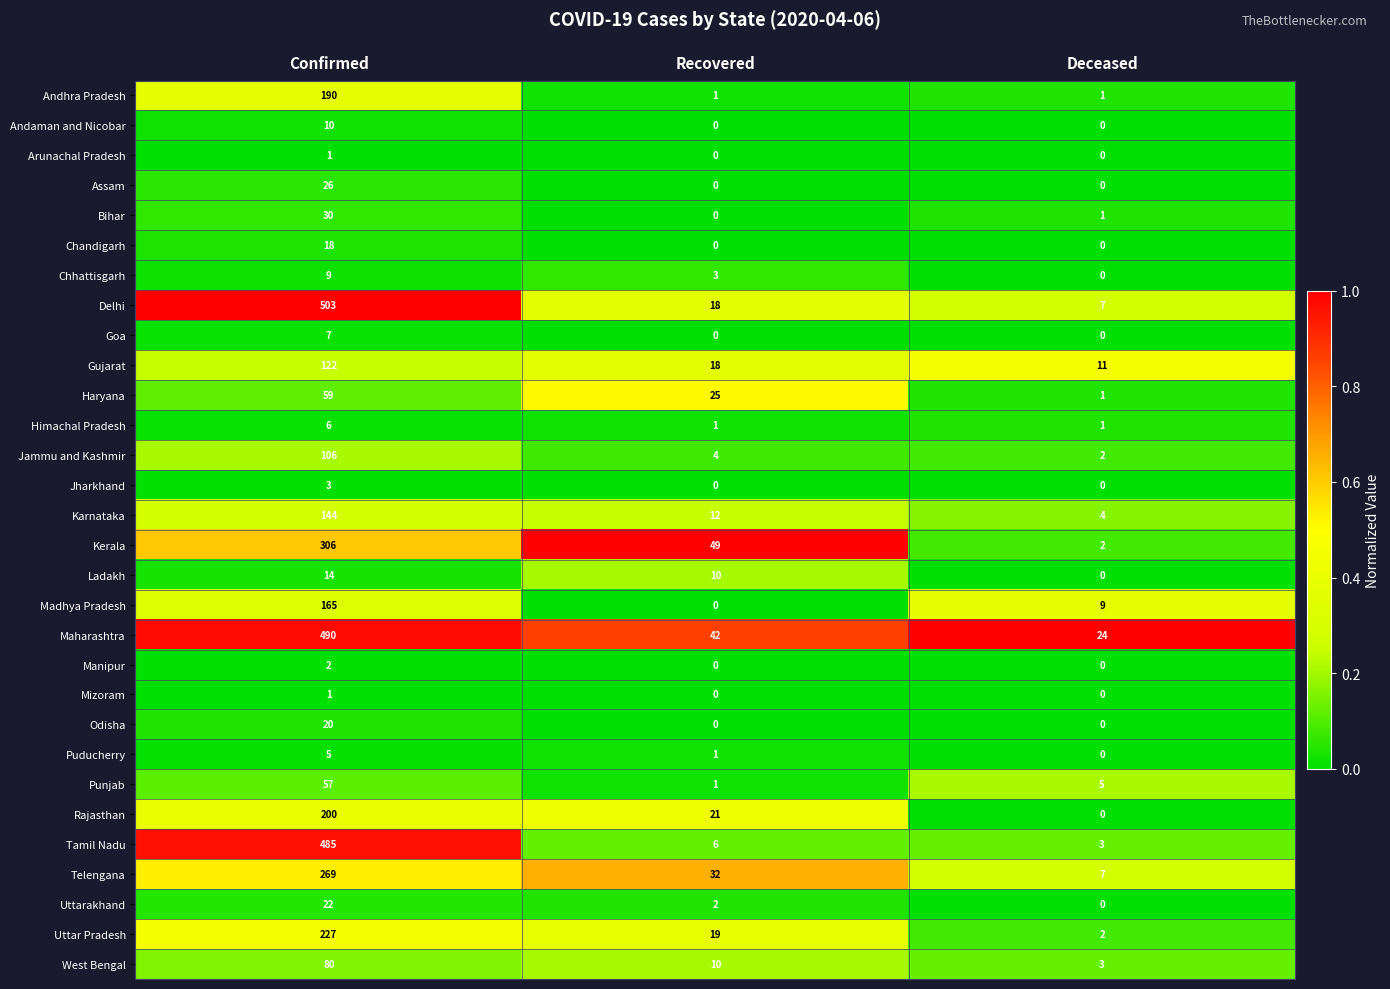

What is the difference between the Tamil Nadu values at Deceased and Recovered?

3